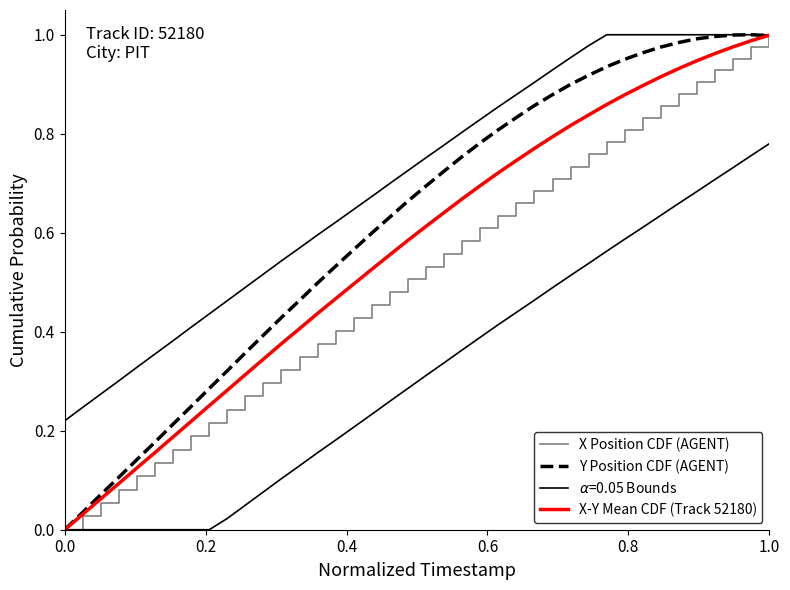

Between which two adjacent categories do X-Y Mean CDF (Track 52180) and Y Position CDF (AGENT) first intersect?

38 and 39